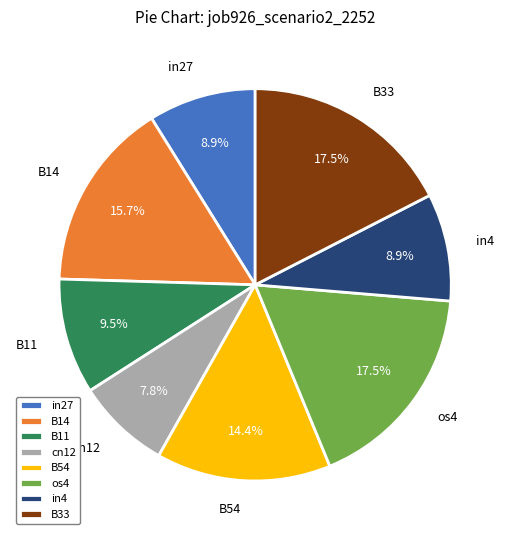

Between B14 and B33, which is larger?

B33